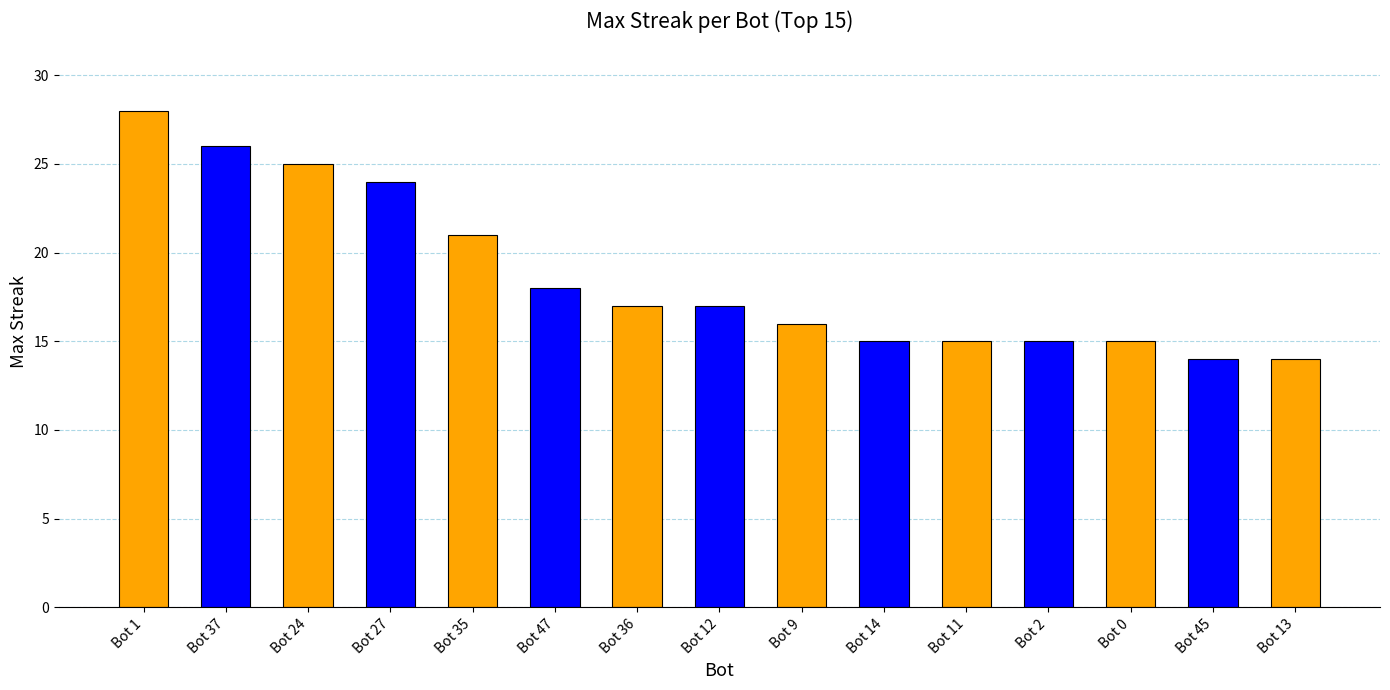

What is the change in value from Bot 0 to Bot 45?

-1